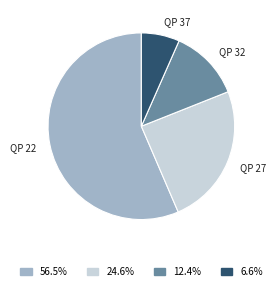

What is the ratio of the value at QP 27 to the value at QP 37?

3.7